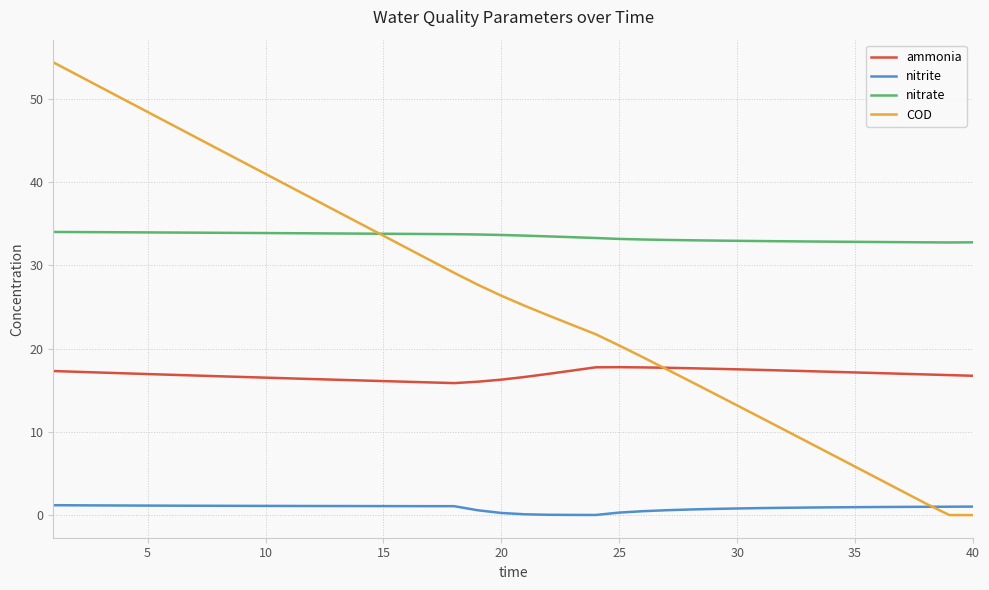

What is the greatest value displayed?

54.4